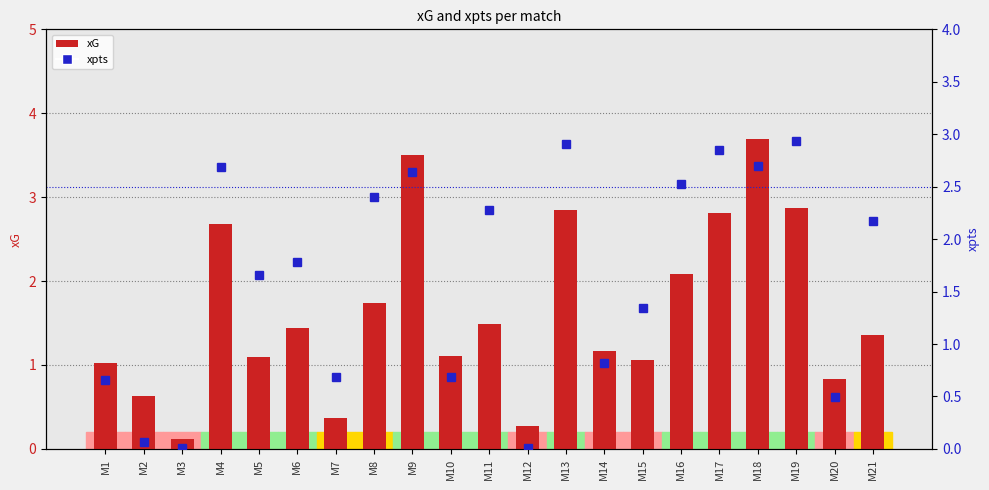

What is the maximum value shown in the chart?

3.7